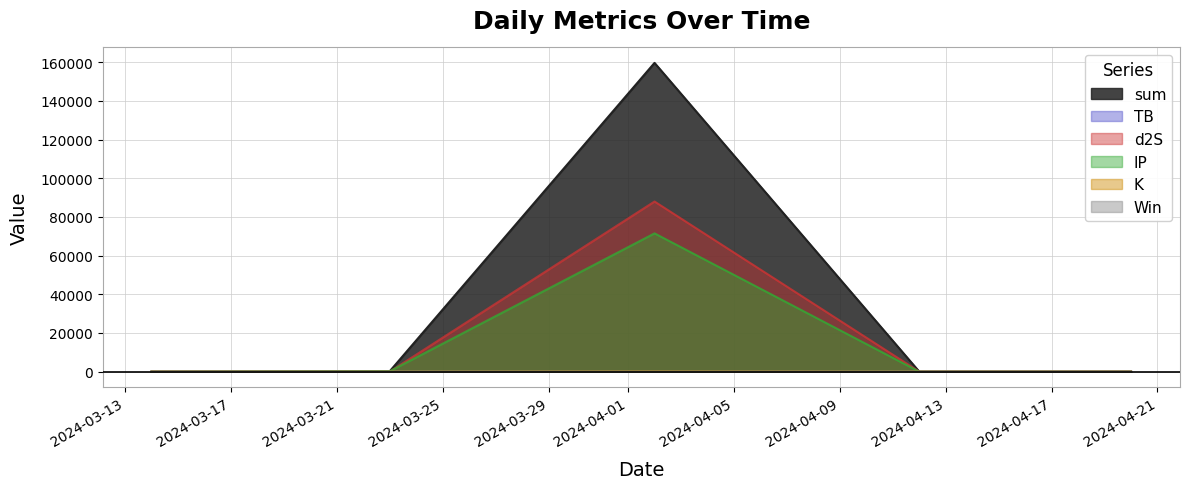

Where is sum nearest to the value 79828?

2024-03-23